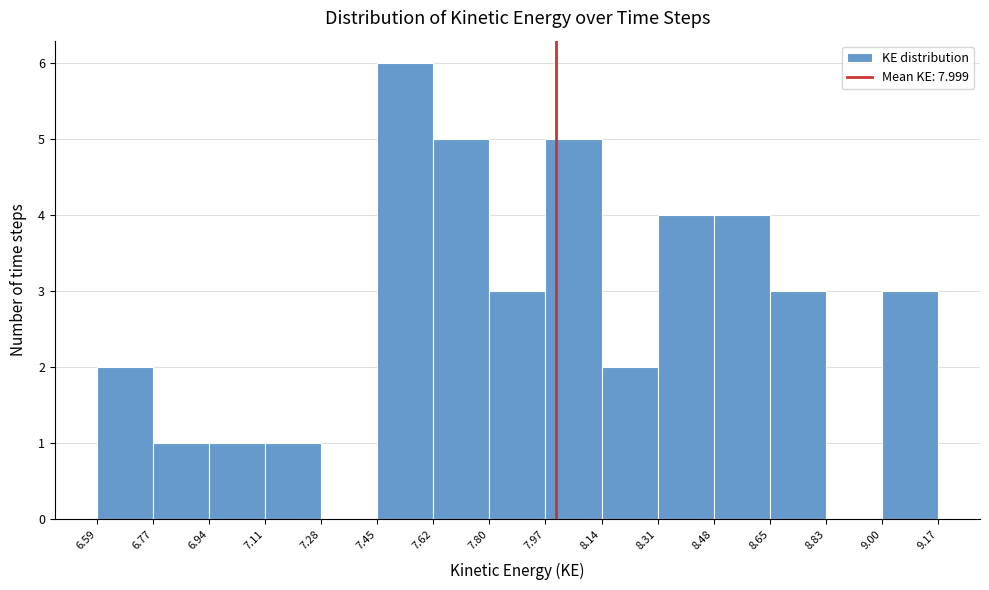

Which range on the x-axis has the tallest bar?

7.45 to 7.62